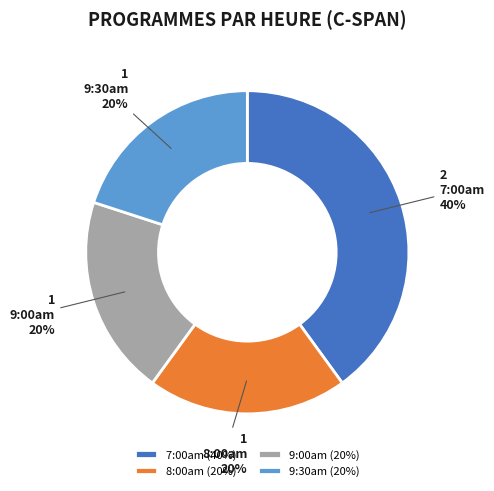

Combined, do 9:00am and 8:00am account for over 50%?

No